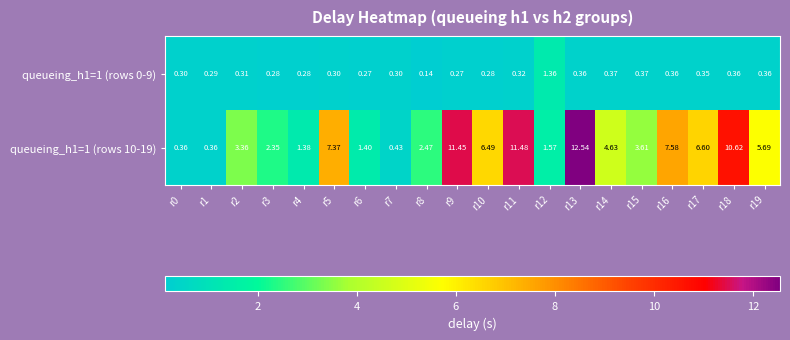

Is the value of queueing_h1=1 (rows 10-19) at r14 greater than the value of queueing_h1=1 (rows 0-9) at r9?

Yes